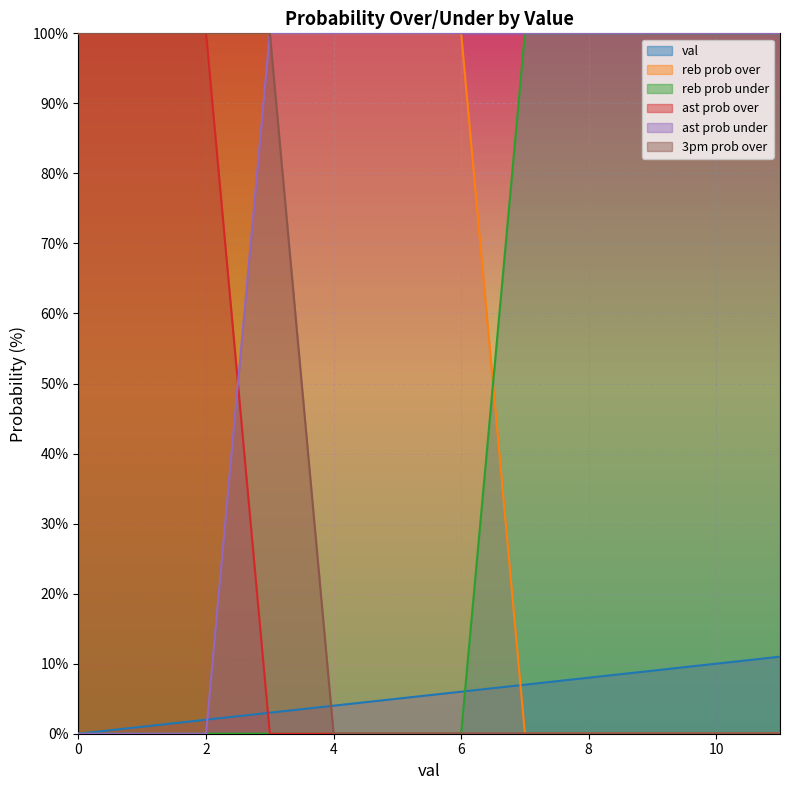

At how many categories does at least one series exceed 14?

12